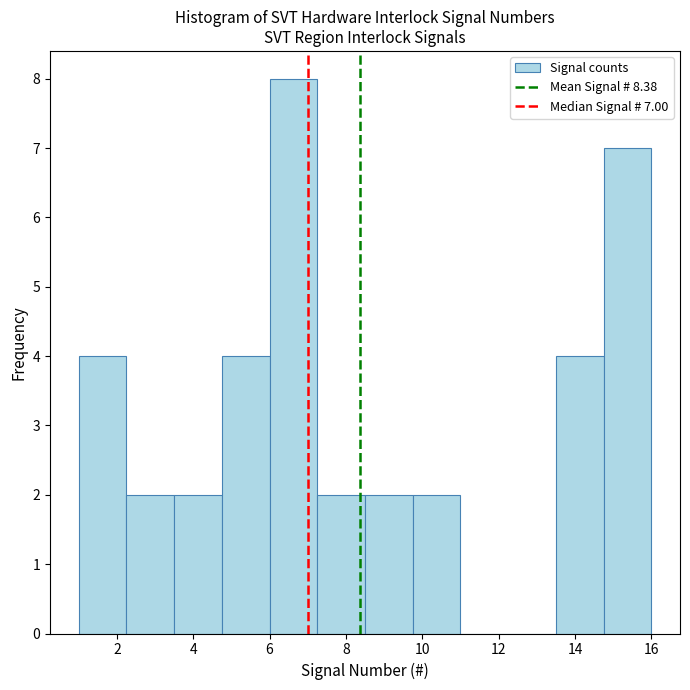

Which range on the x-axis has the tallest bar?

6.00 to 7.25